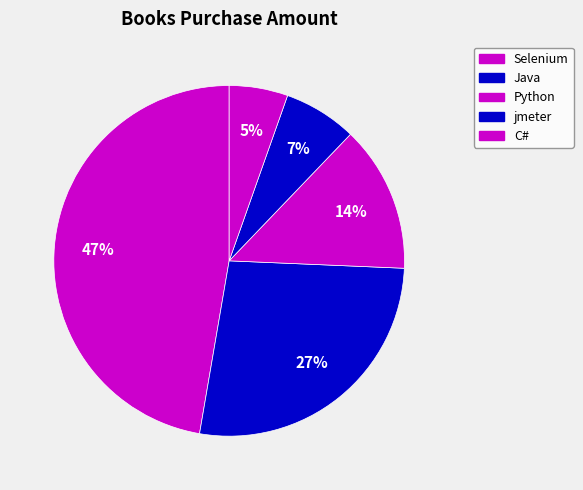

Combined, do Java and Selenium account for over 50%?

Yes